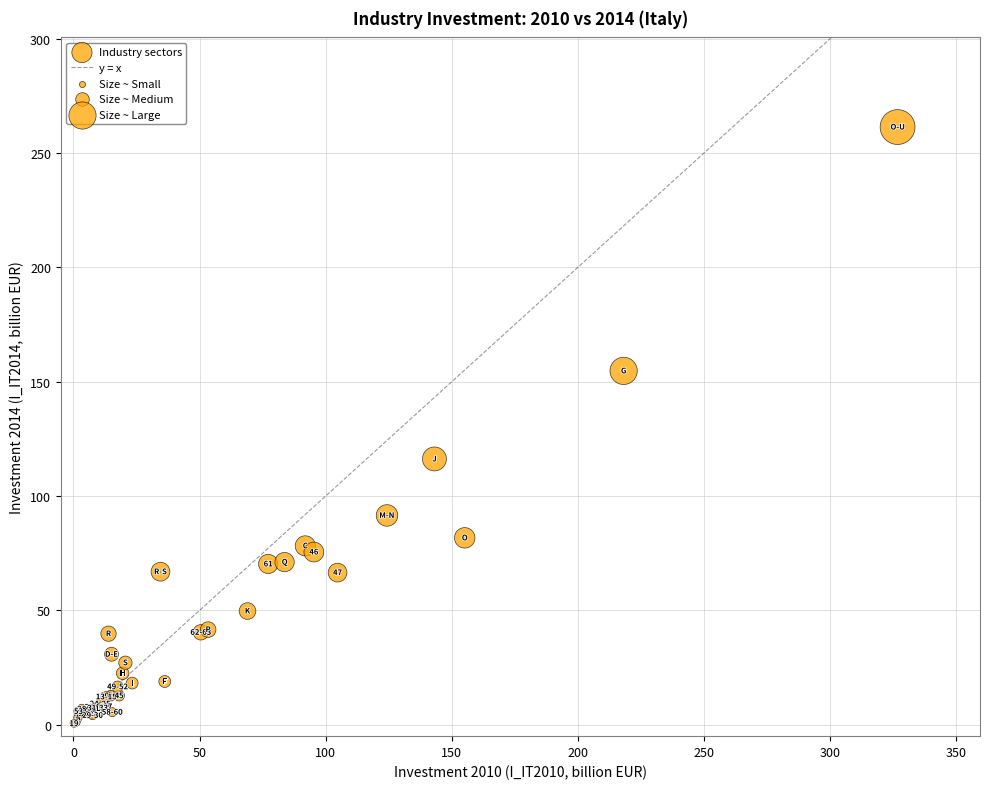

What Y value in the scatter plot is closest to 130?

116.2